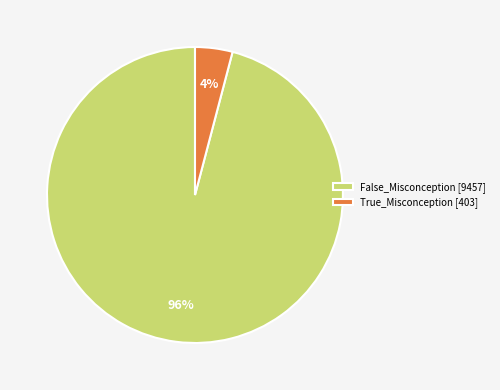

Rank the categories by value from highest to lowest.

False_Misconception [9457], True_Misconception [403]